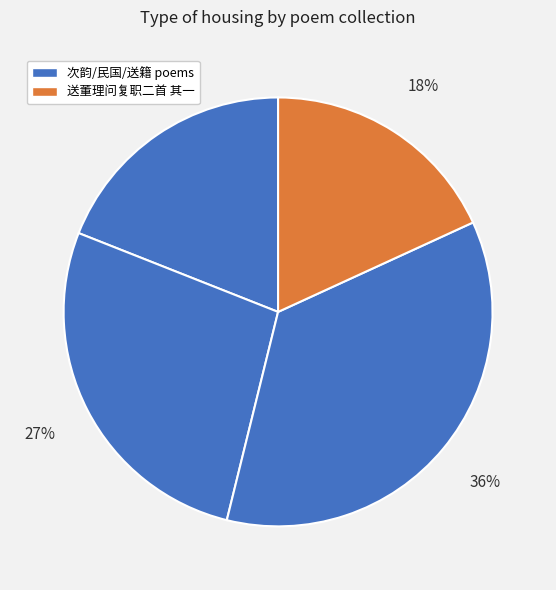

To the nearest percent, what is the difference between the largest and smallest slice percentages?

18%